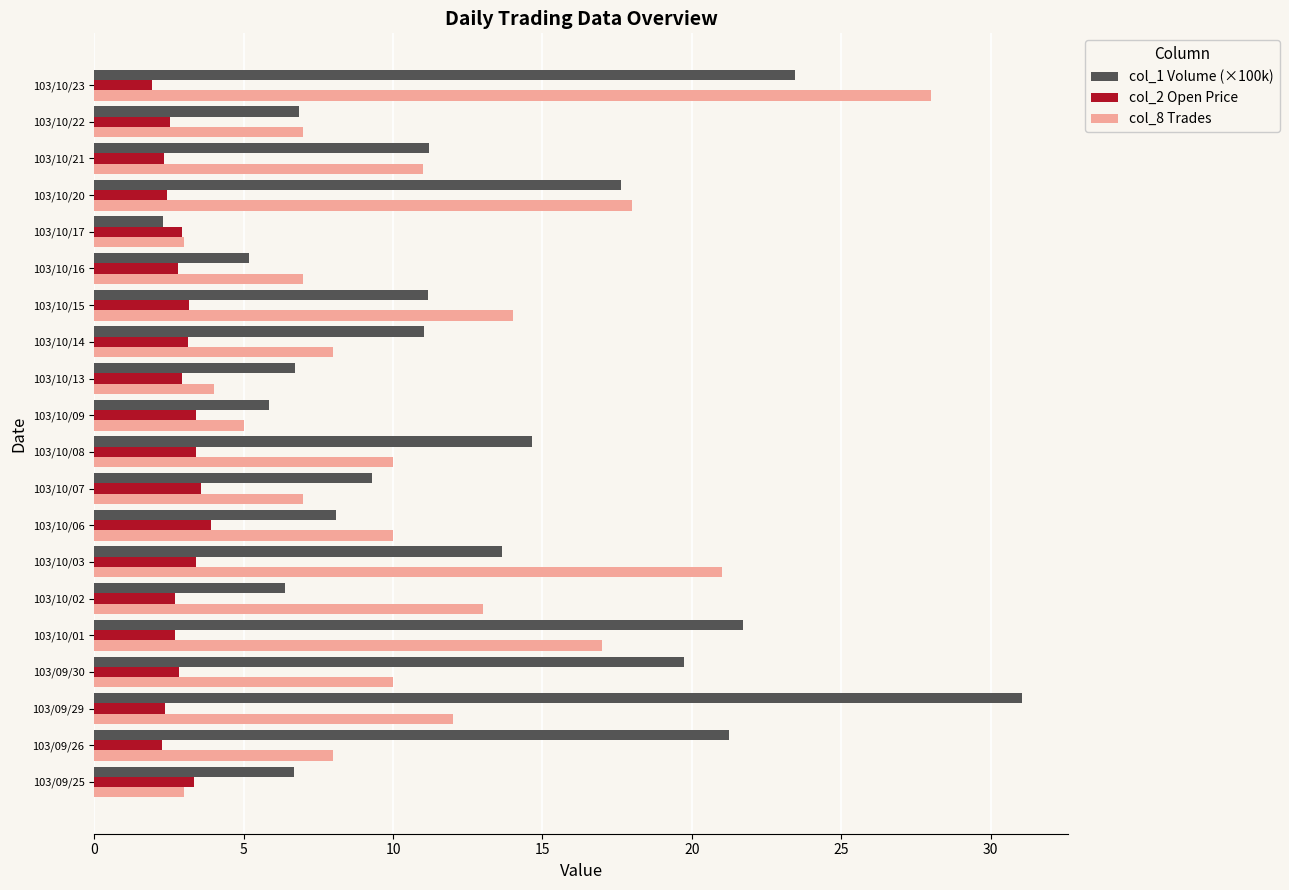

Count the number of data series in this chart.

3